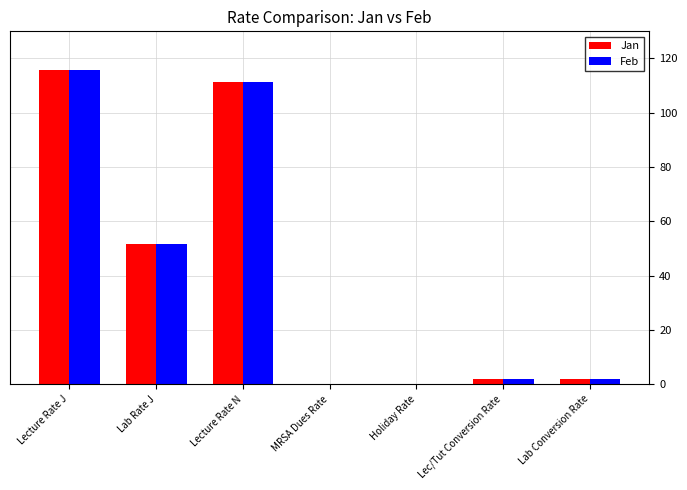

What is the sum of all Jan values?

283.0